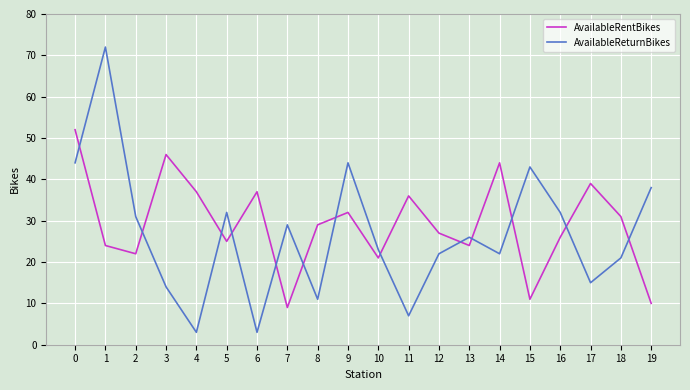

Reading right to left, transcribe all the data shown in this chart.

AvailableRentBikes: 19=10	18=31	17=39	16=26	15=11	14=44	13=24	12=27	11=36	10=21	9=32	8=29	7=9	6=37	5=25	4=37	3=46	2=22	1=24	0=52
AvailableReturnBikes: 19=38	18=21	17=15	16=32	15=43	14=22	13=26	12=22	11=7	10=23	9=44	8=11	7=29	6=3	5=32	4=3	3=14	2=31	1=72	0=44